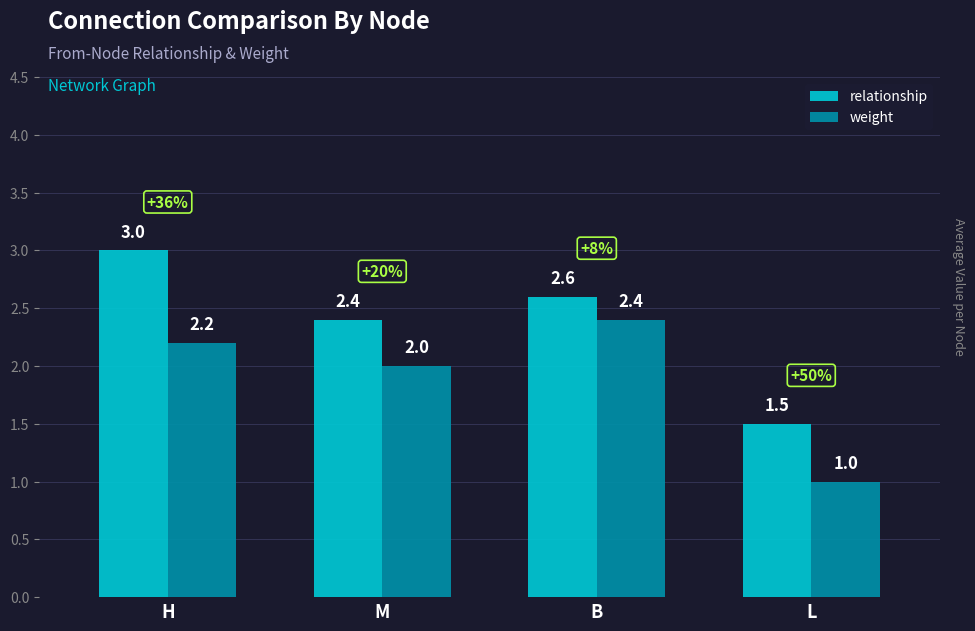

Is it true that relationship equals 4.1 at M?

False